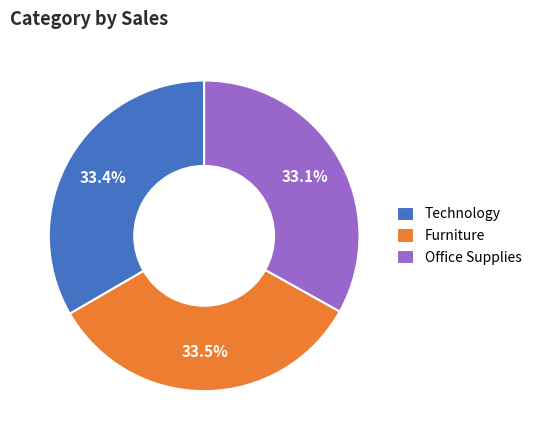

Is the sum of Furniture and Technology greater than half?

Yes